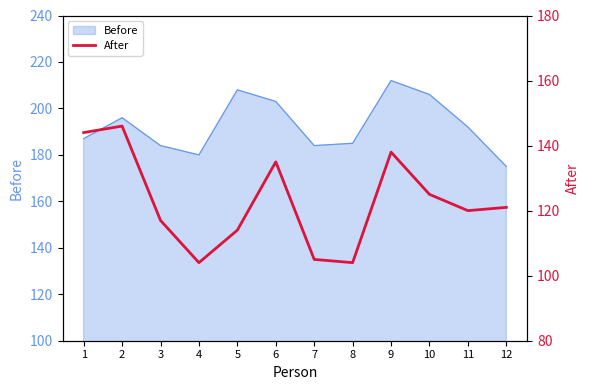

How many lines are shown in the chart?

1